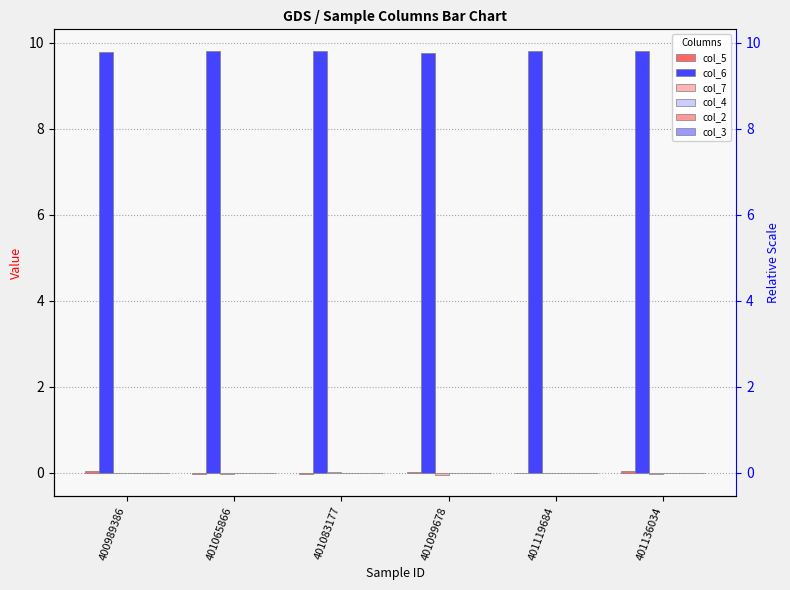

How many series are shown in this chart?

6